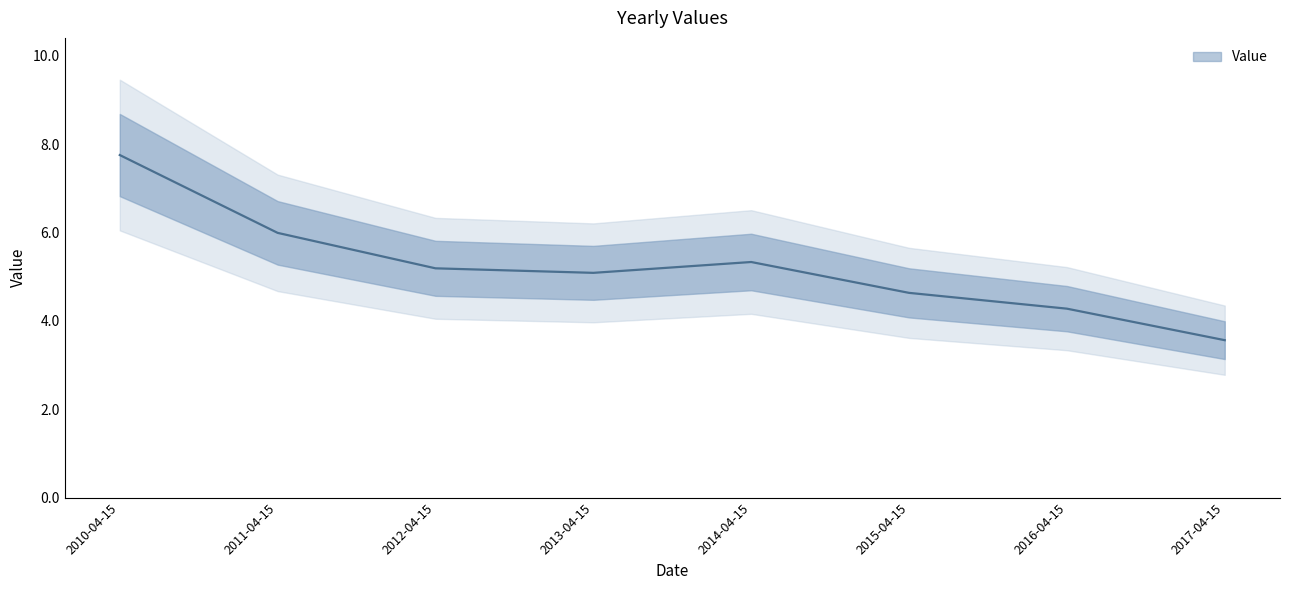

What is the approximate value at 2016-04-15?

4.3